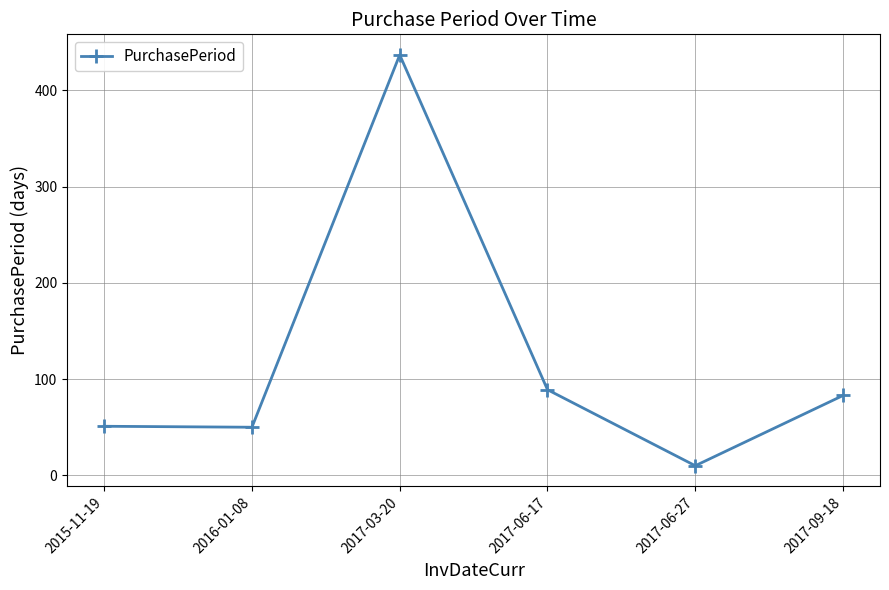

What is the average value?

120